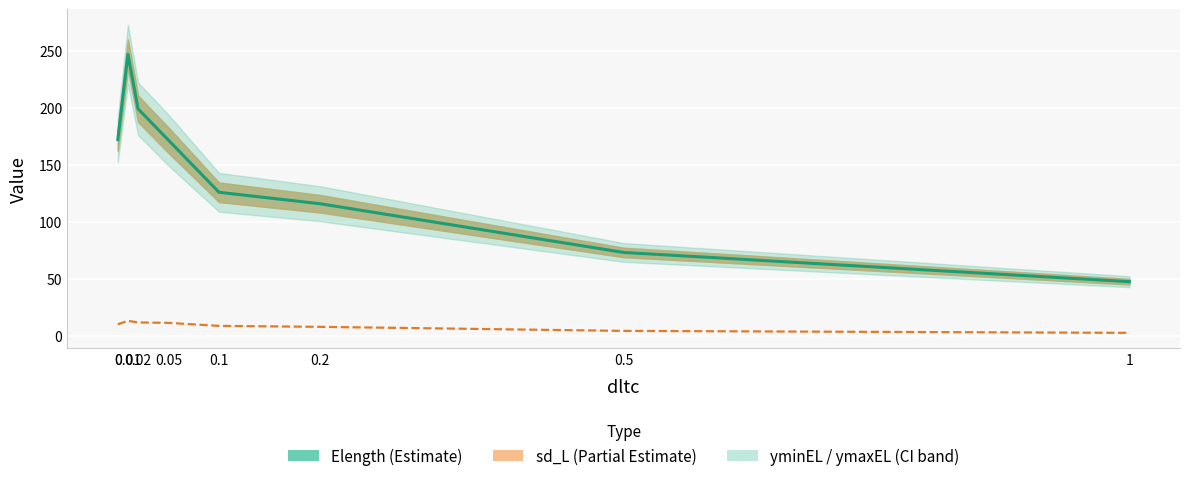

What is the spread (max minus min) of values at 0.5?

68.9